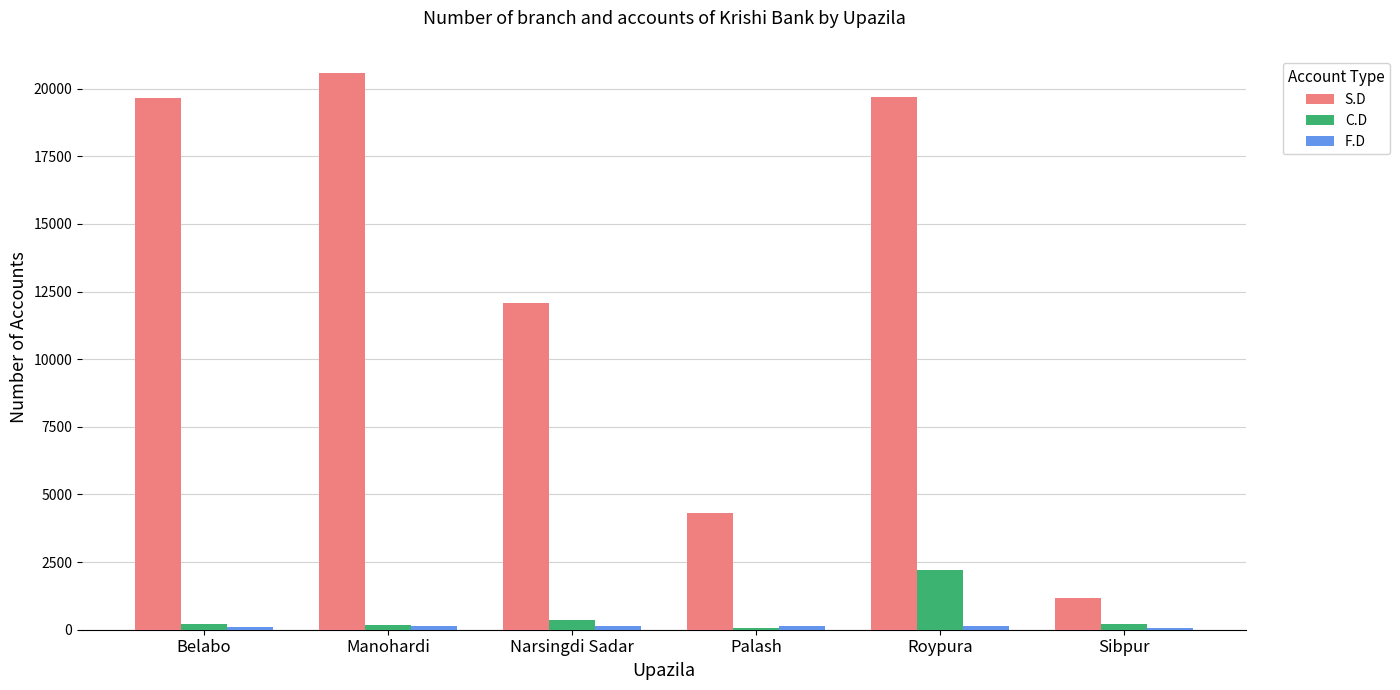

At which label does C.D reach its peak?

Roypura